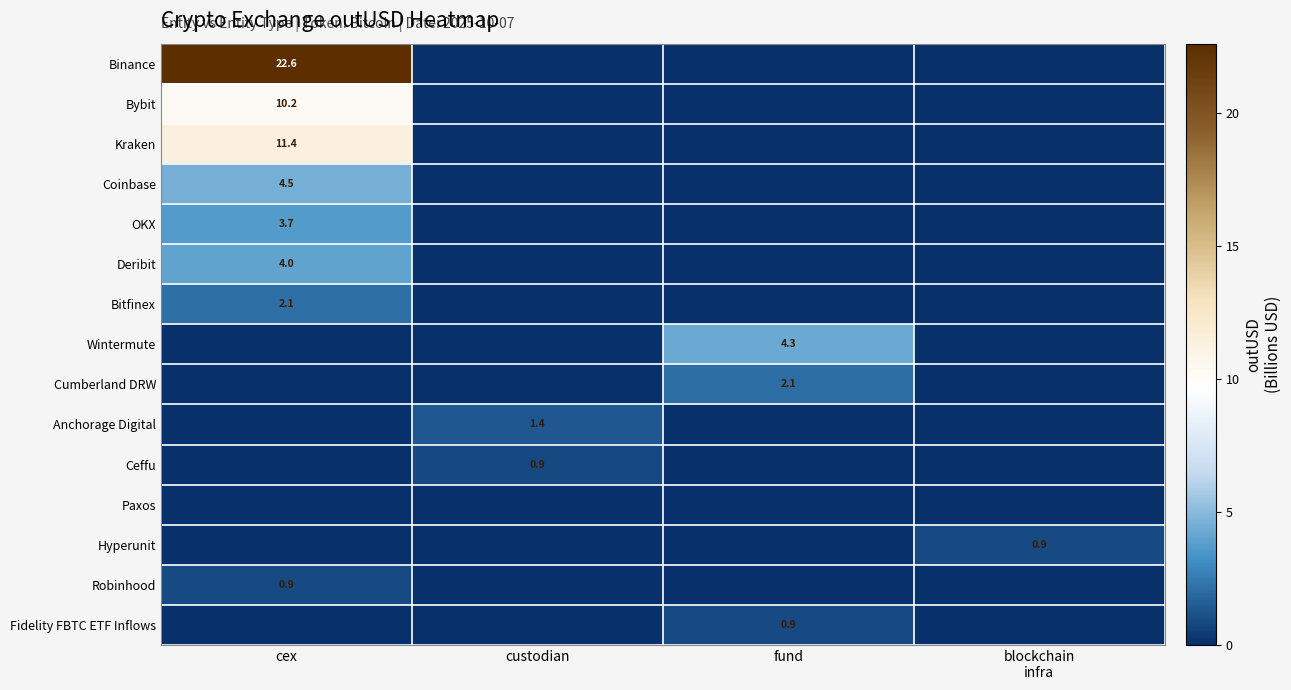

The Anchorage Digital series shows 2.4 at custodian. True or false?

False